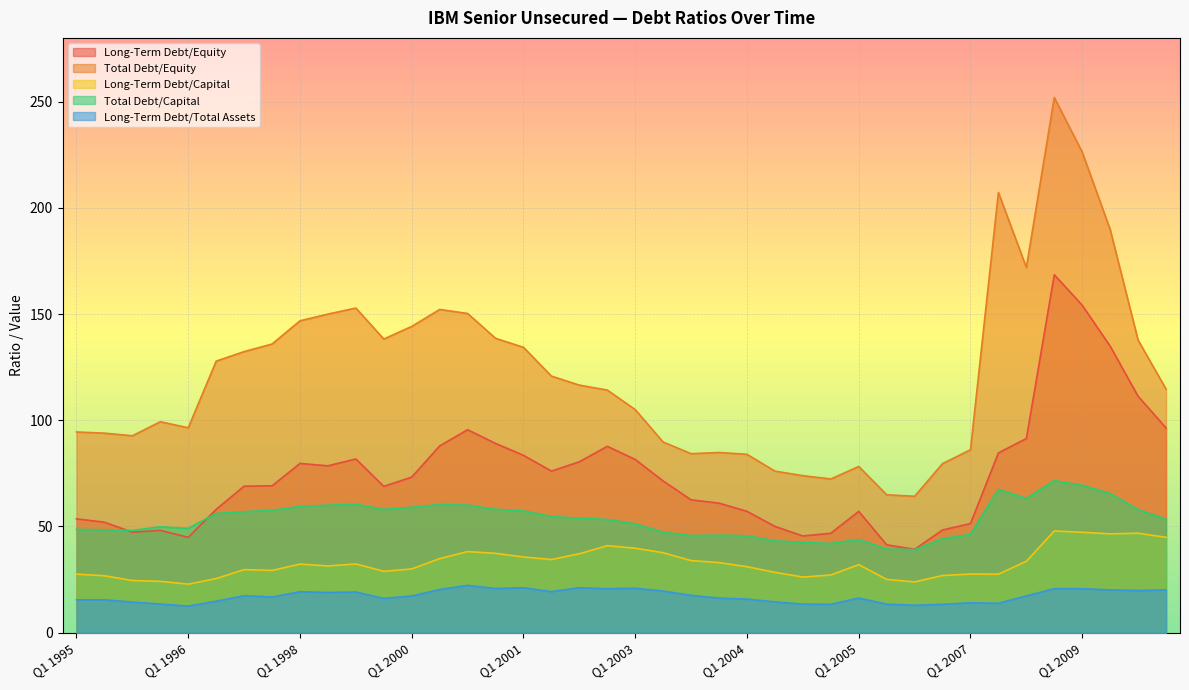

What is the label of the 11th point from the right?

Q2 2006